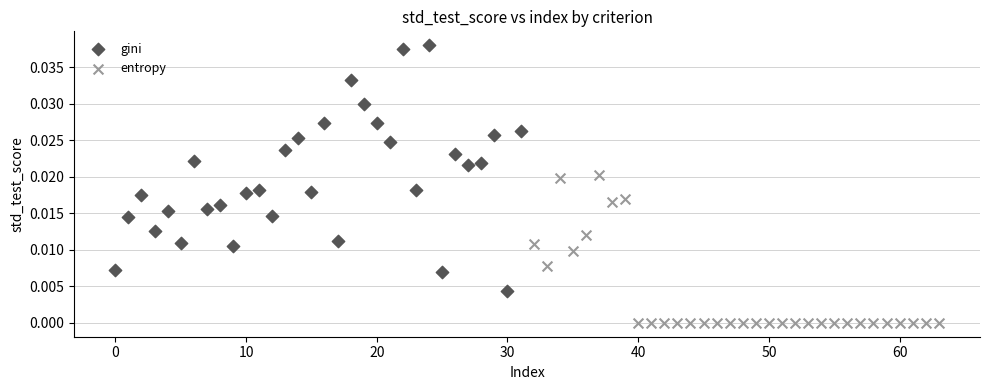

Which series reaches the maximum Y coordinate?

gini